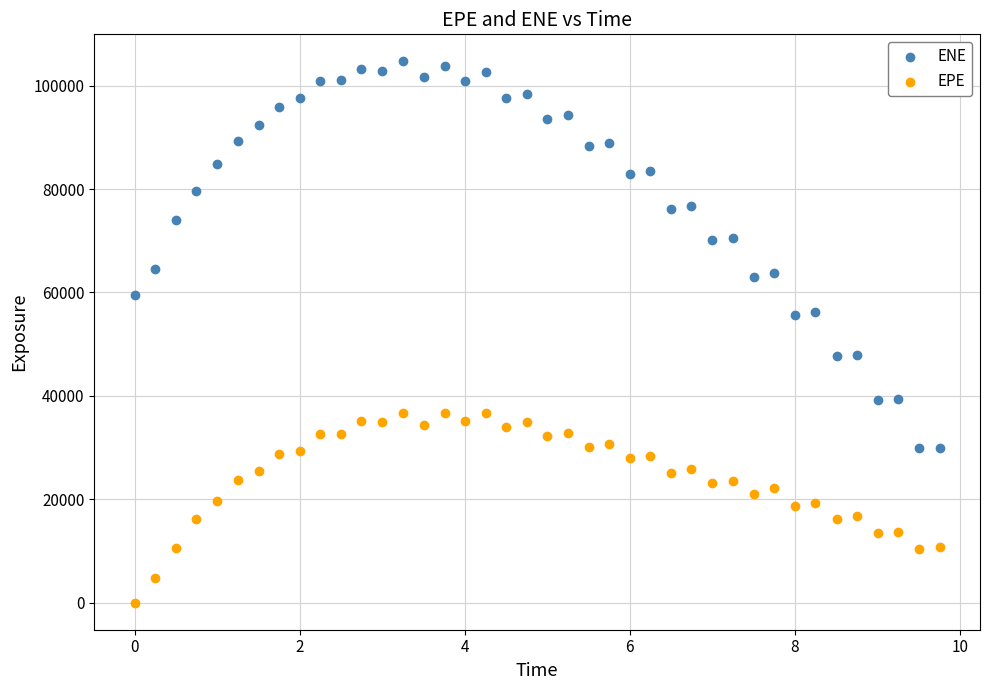

Across all data points, what is the range of Y values (max minus min)?

104681.0